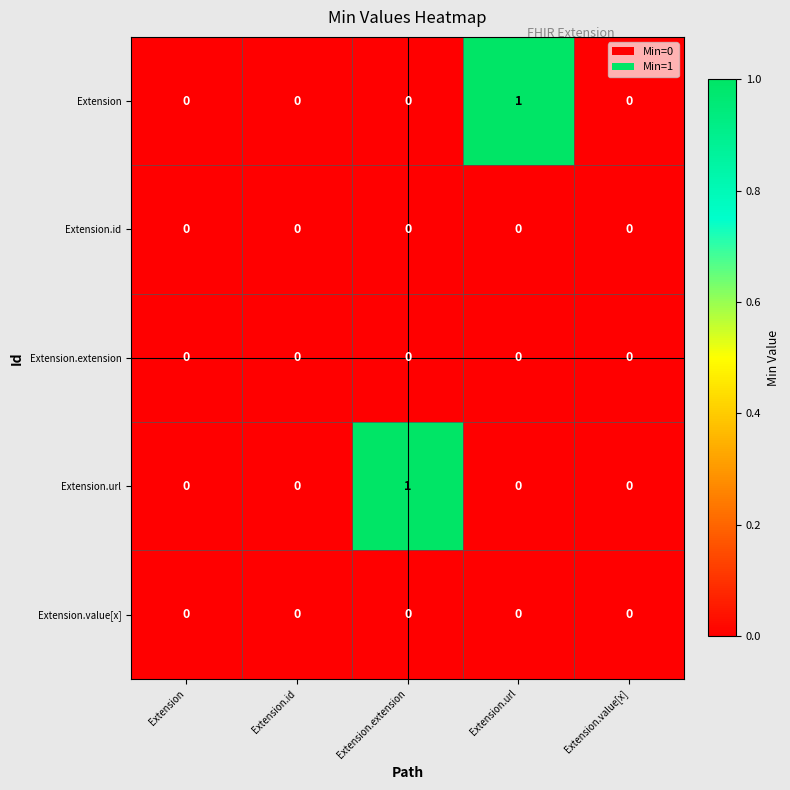

Reading left to right, what are all the values shown in this chart?

Extension: 0	0	0	1	0
Extension.id: 0	0	0	0	0
Extension.extension: 0	0	0	0	0
Extension.url: 0	0	1	0	0
Extension.value[x]: 0	0	0	0	0